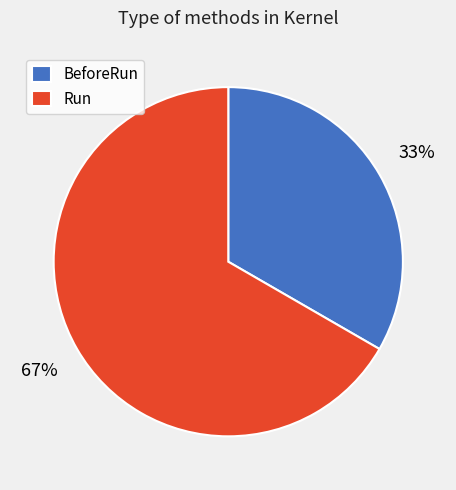

Rank the categories by value from lowest to highest.

BeforeRun, Run